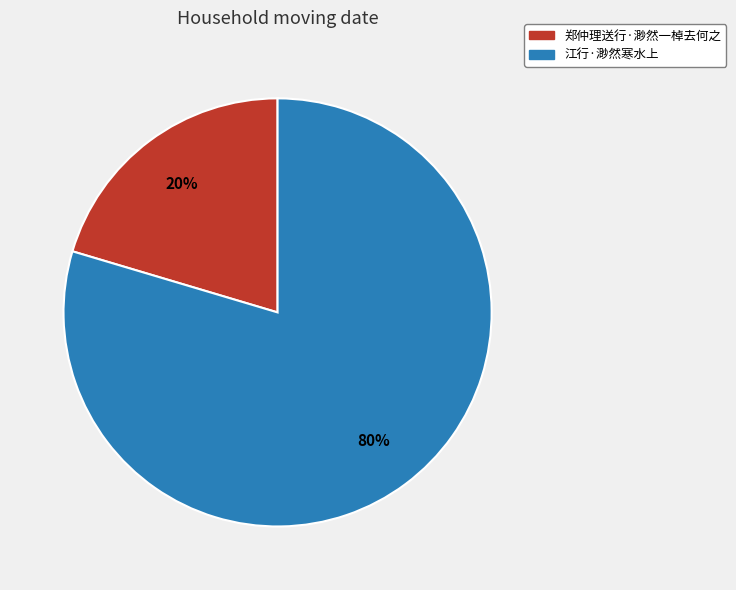

The 郑仲理送行·渺然一棹去何之 slice represents 13% of the pie. True or false?

False